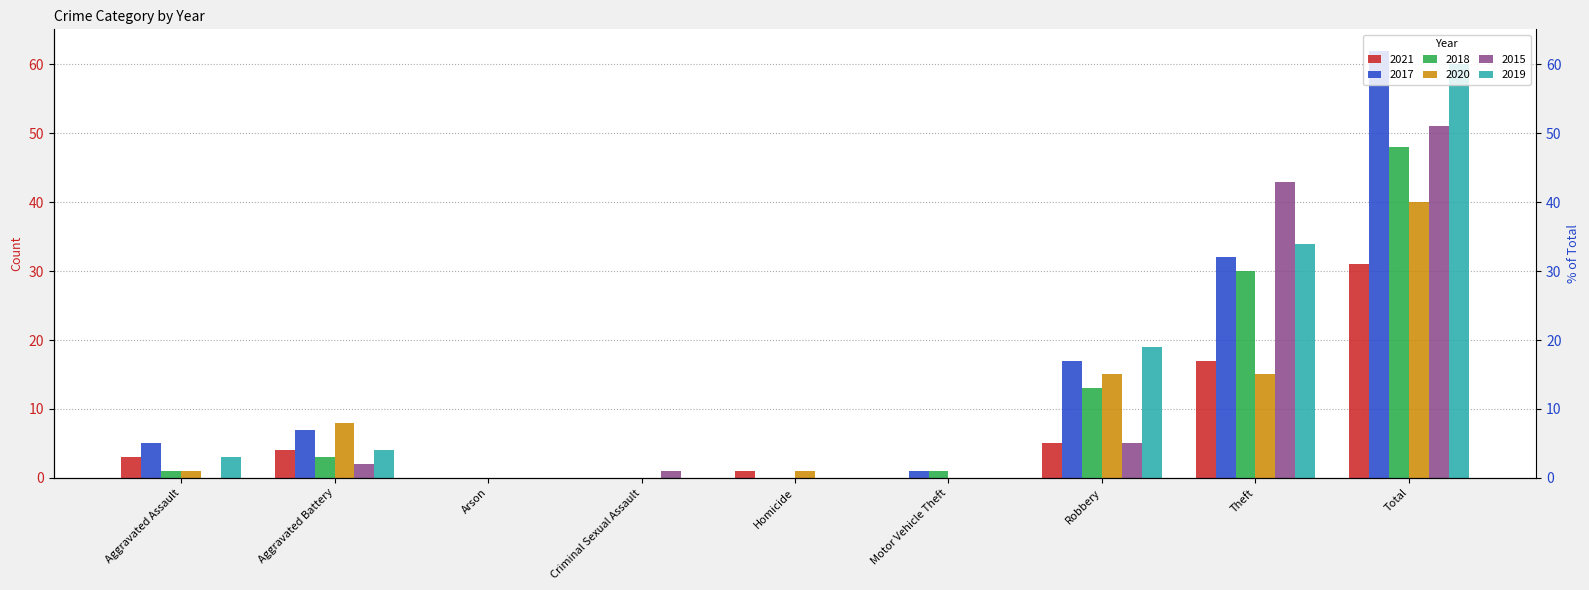

What are all the series names shown in the legend?

2021, 2017, 2018, 2020, 2015, 2019